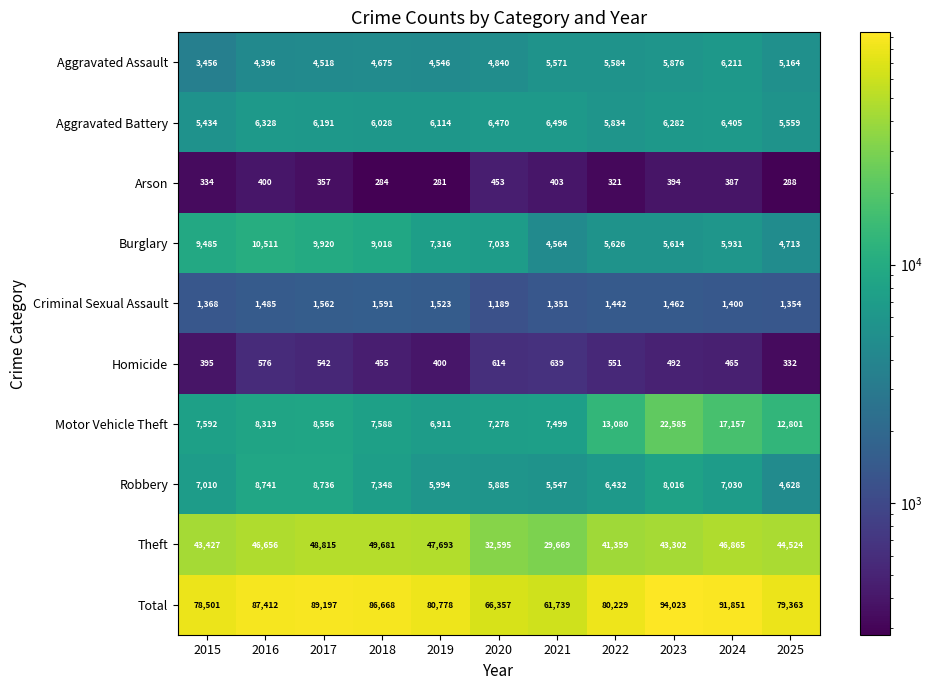

What is the difference between the maximum and minimum values in the Theft series?

20012